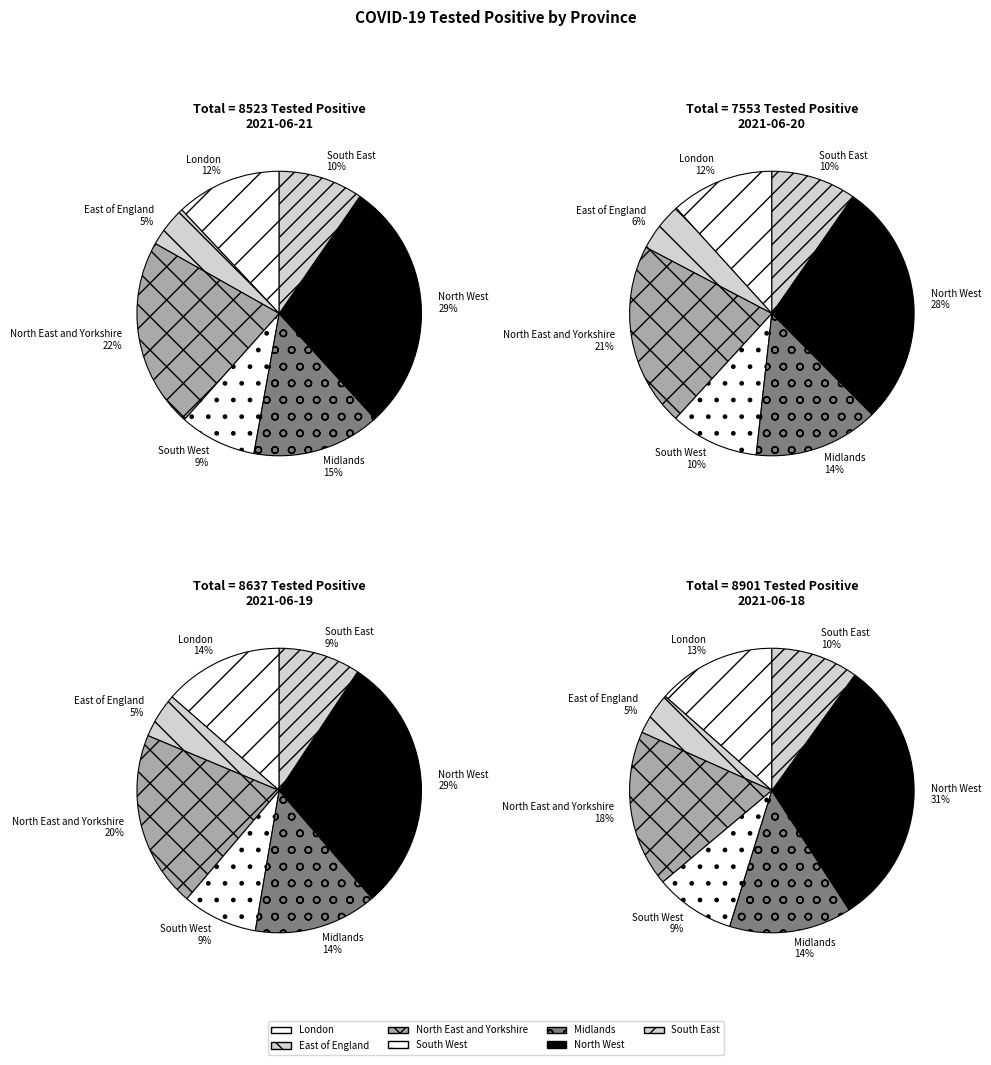

Between Midlands and East of England, which is larger?

Midlands